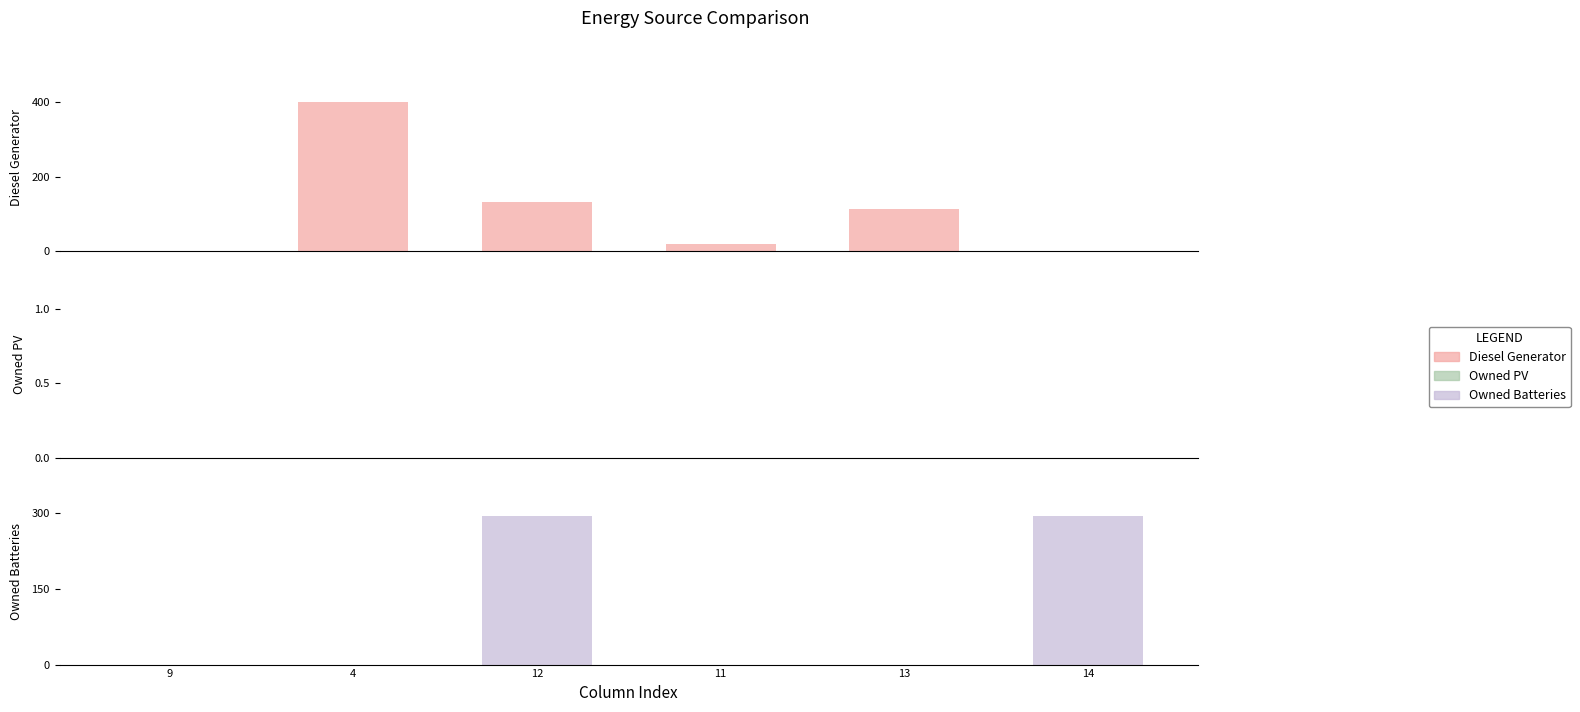

At how many categories does at least one series exceed 276?

3